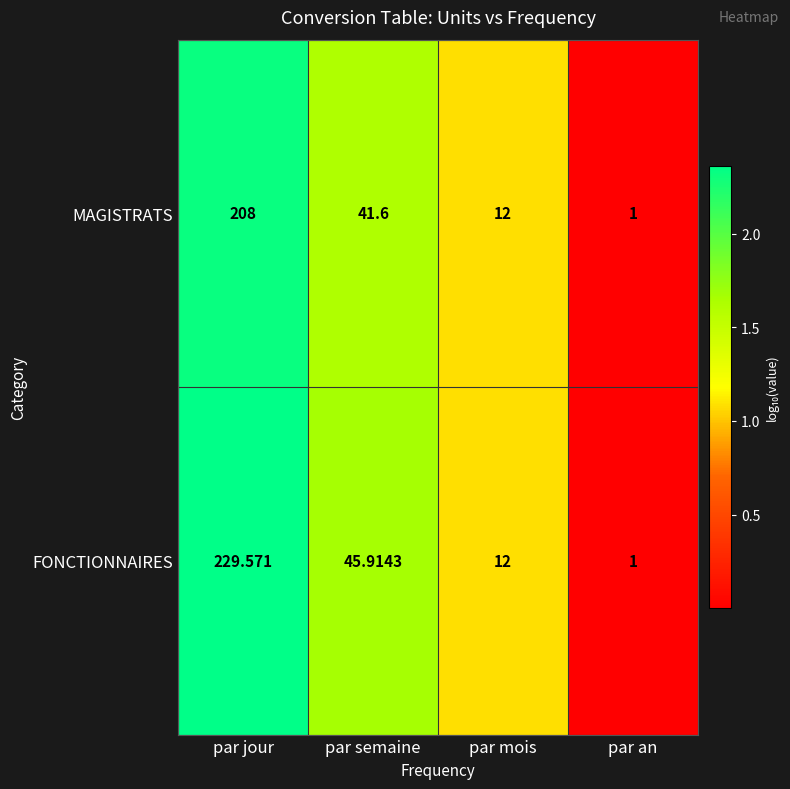

Where is FONCTIONNAIRES nearest to the value 115?

par semaine